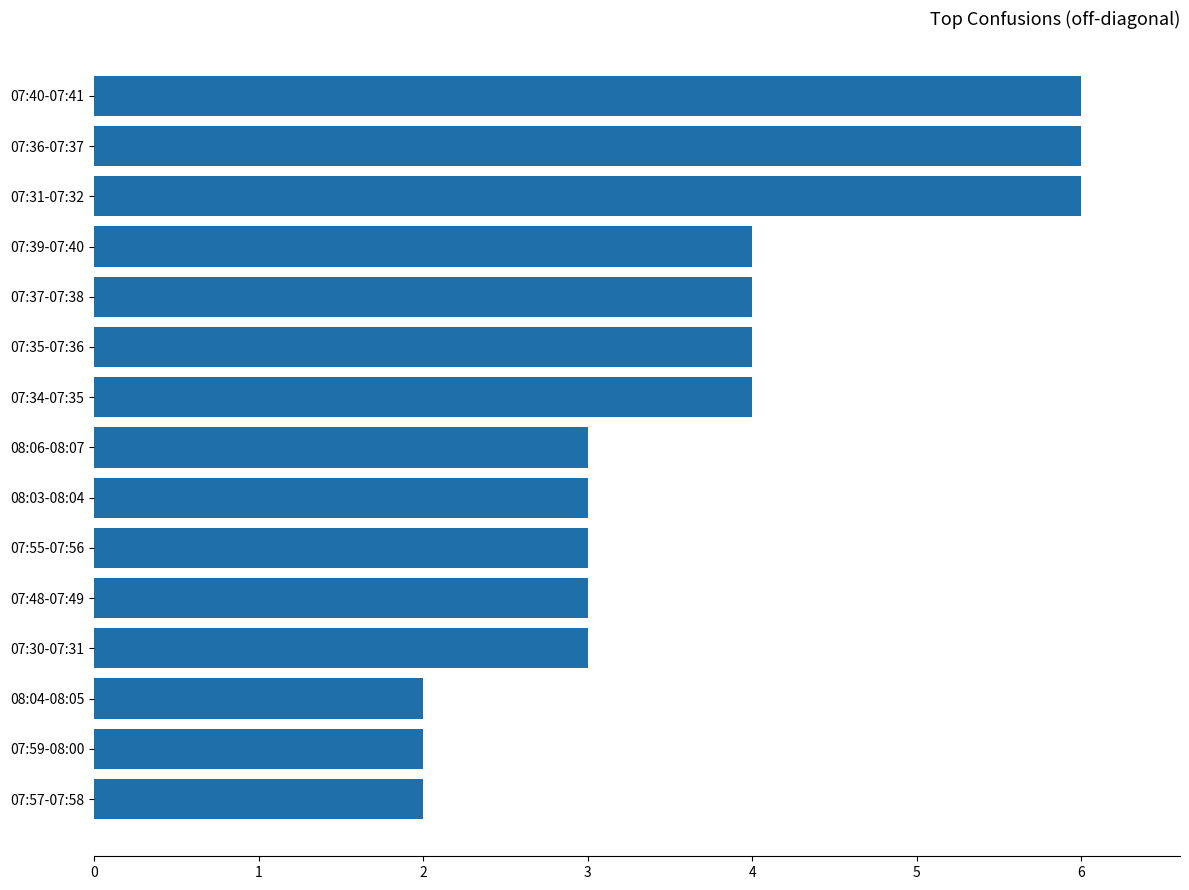

What is the change in value from 07:59-08:00 to 07:36-07:37?

+4